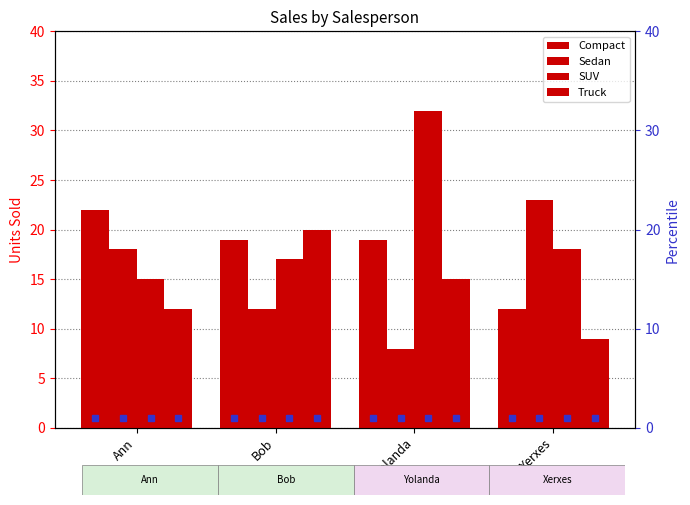

What is the difference between the highest and lowest values at Yolanda?

24